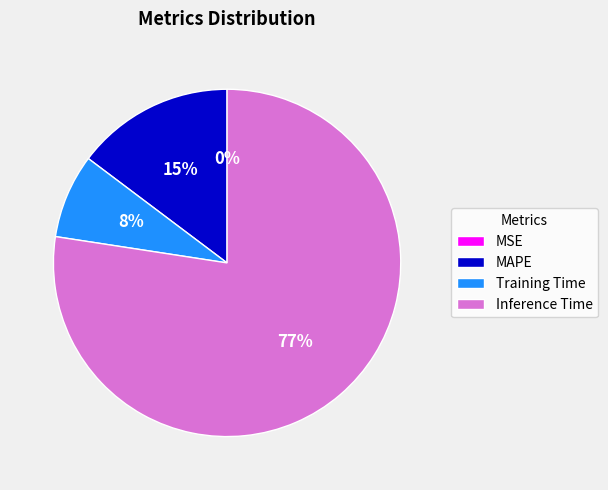

Is MAPE the majority of the pie?

No